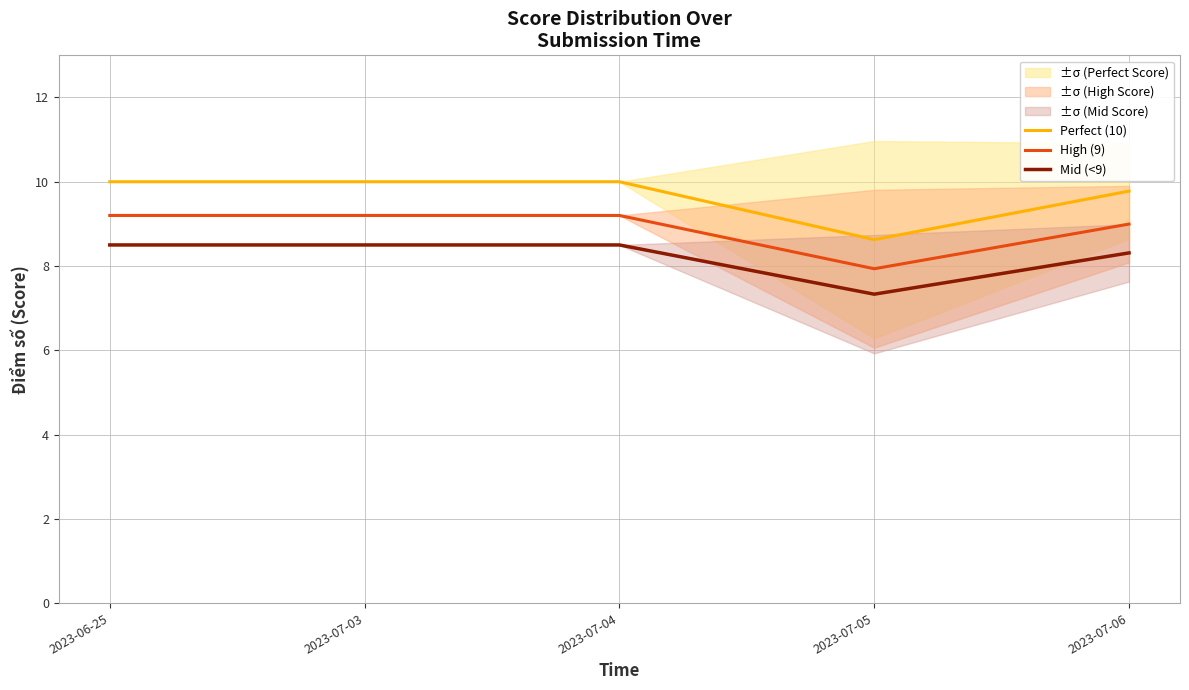

Which series has the largest total across all categories?

Perfect (10)